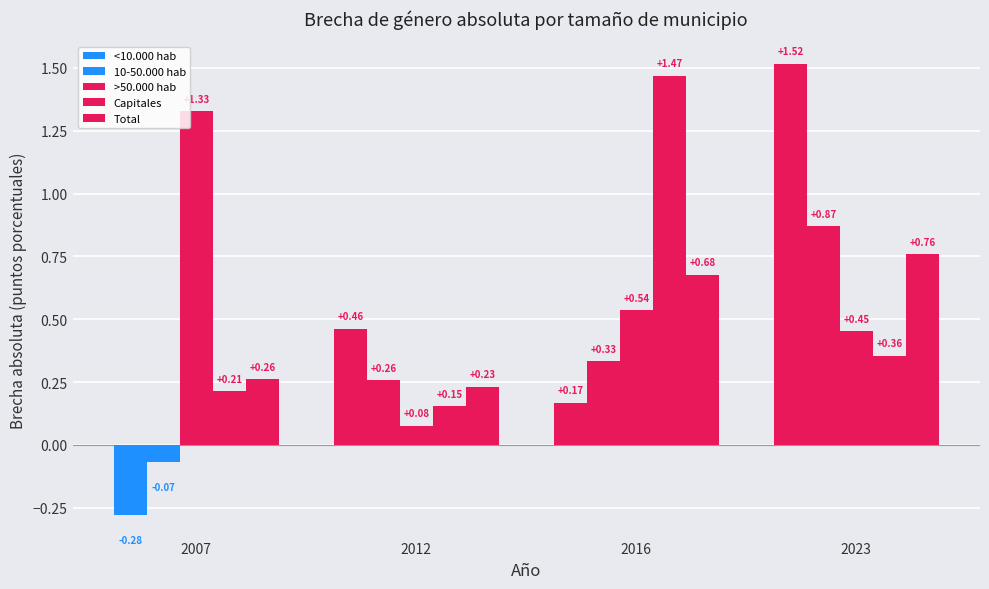

How many bars are there in each group?

5